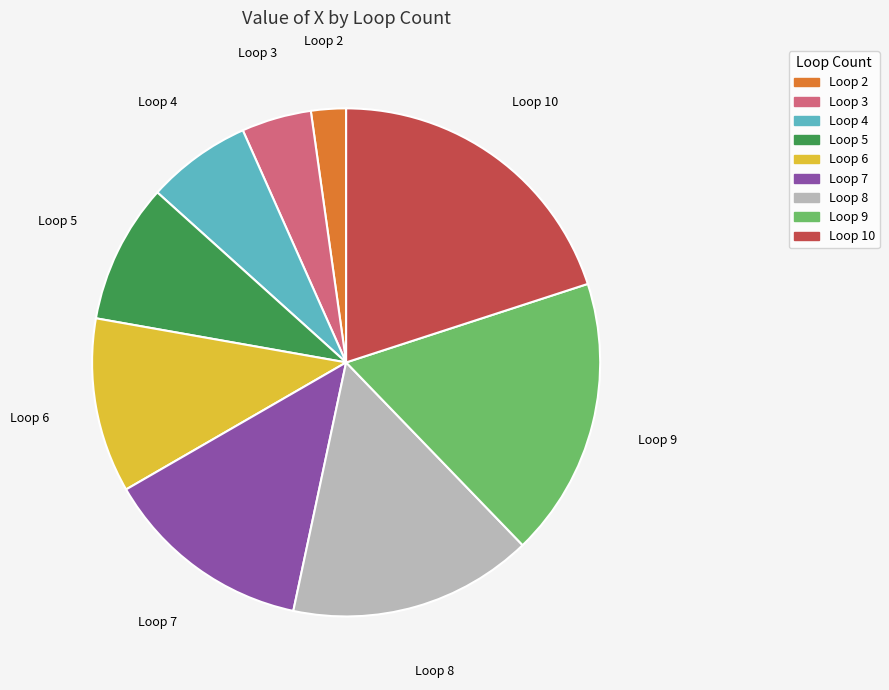

Combined, do Loop 8 and Loop 2 account for over 50%?

No